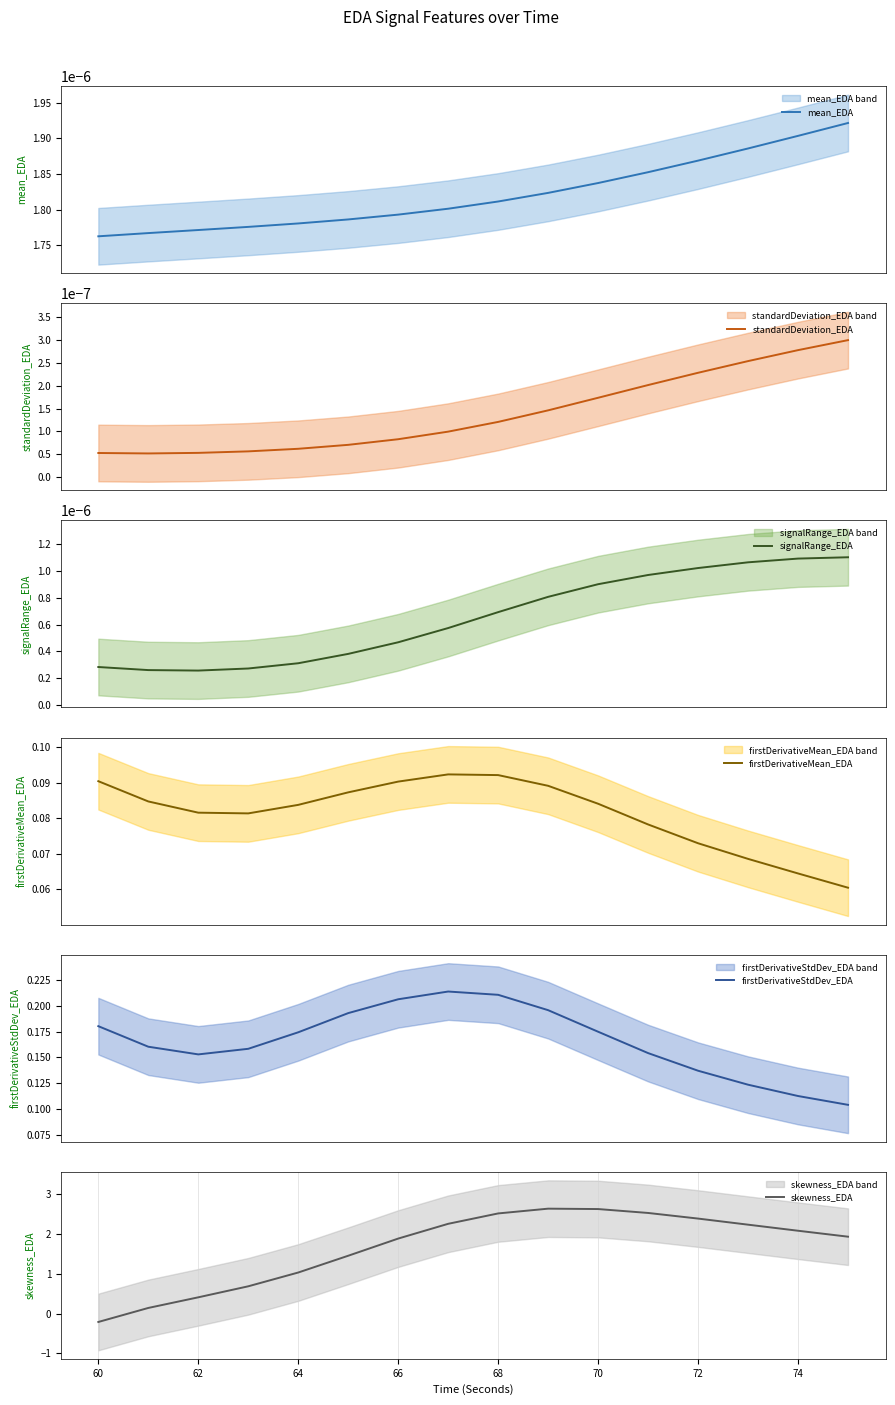

How many lines are shown in the chart?

6